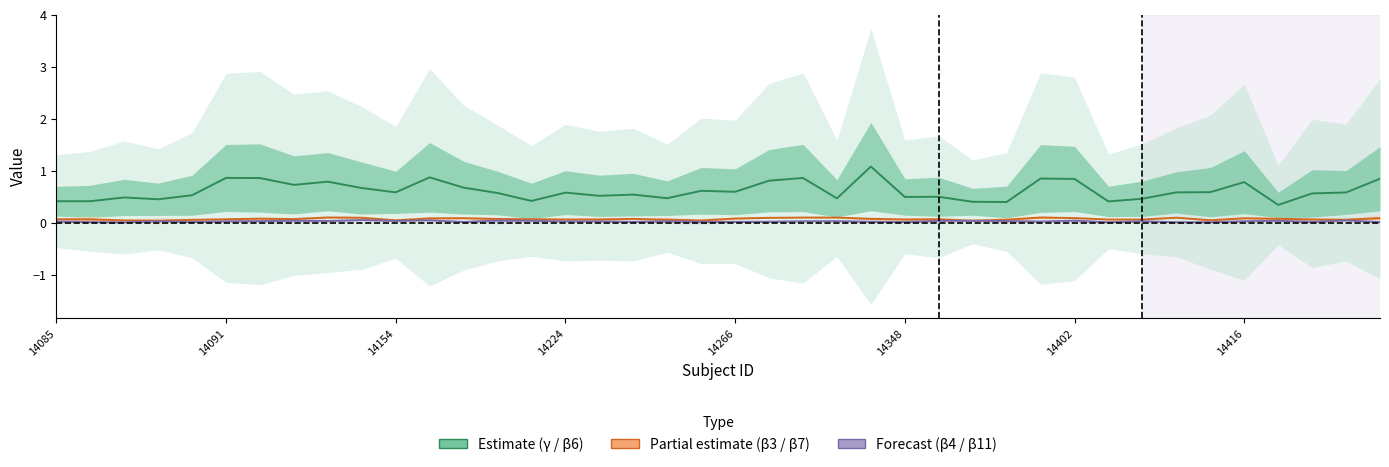

What position from the left is 29?

30